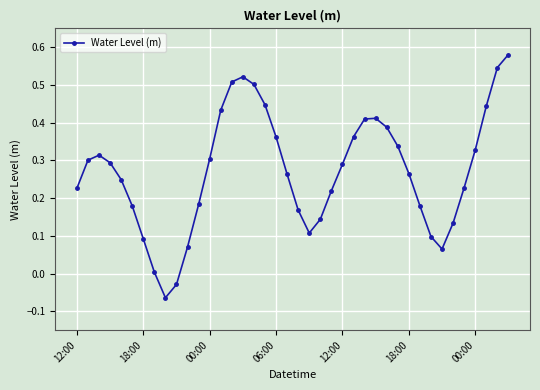

How many lines are shown in the chart?

1